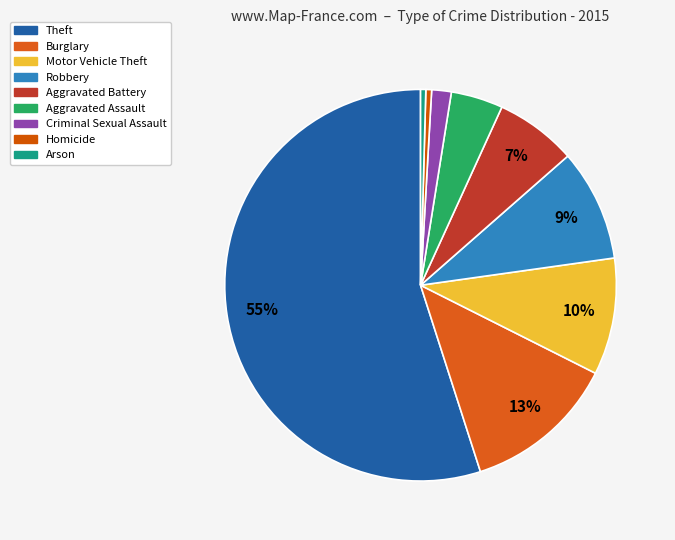

Rank the categories by value from lowest to highest.

Arson, Homicide, Criminal Sexual Assault, Aggravated Assault, Aggravated Battery, Robbery, Motor Vehicle Theft, Burglary, Theft